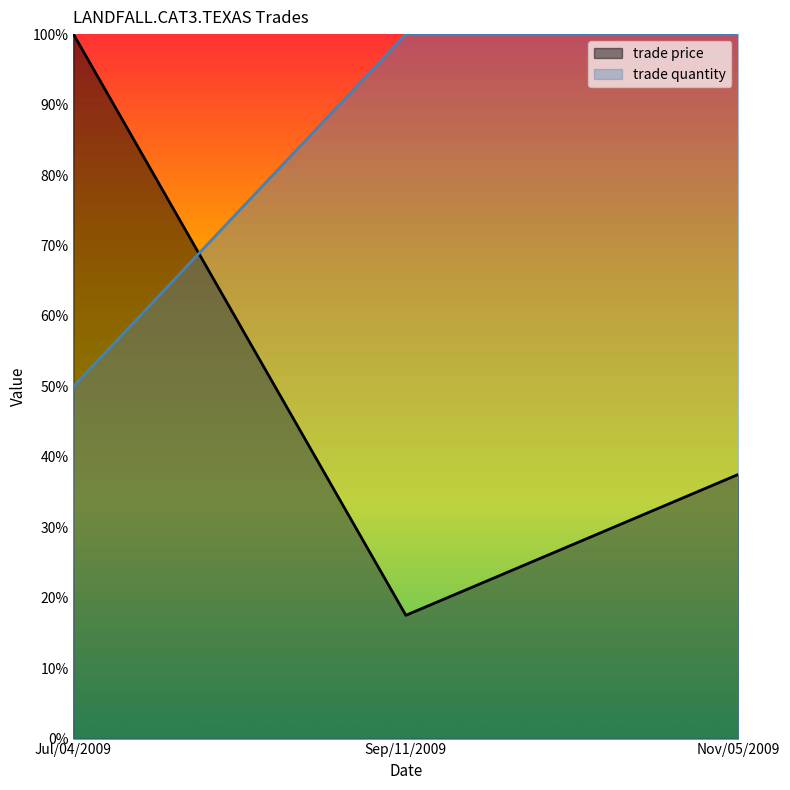

Which series changed the most between Jul/04/2009 and Nov/05/2009?

trade price